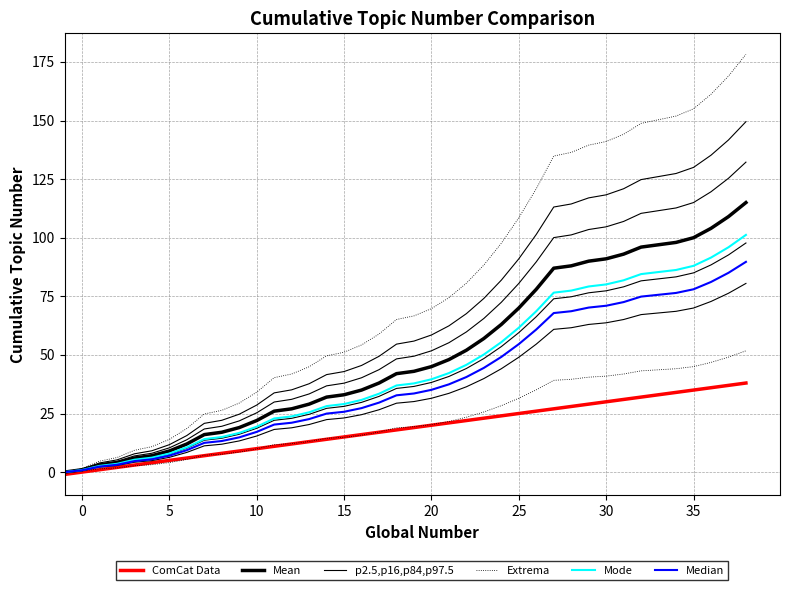

Rank the series at 5 from lowest to highest value.

ComCat Data, Median, Mode, Mean, p2.5,p16,p84,p97.5, Extrema